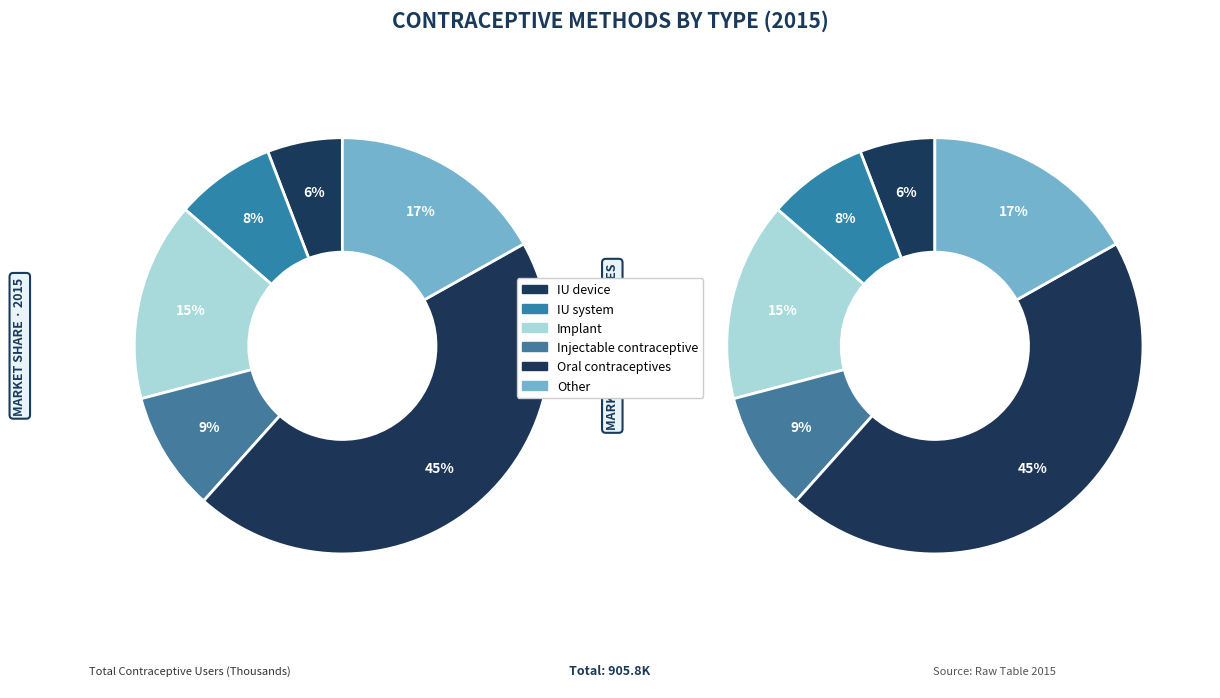

What is the smallest slice in the pie chart?

IU device